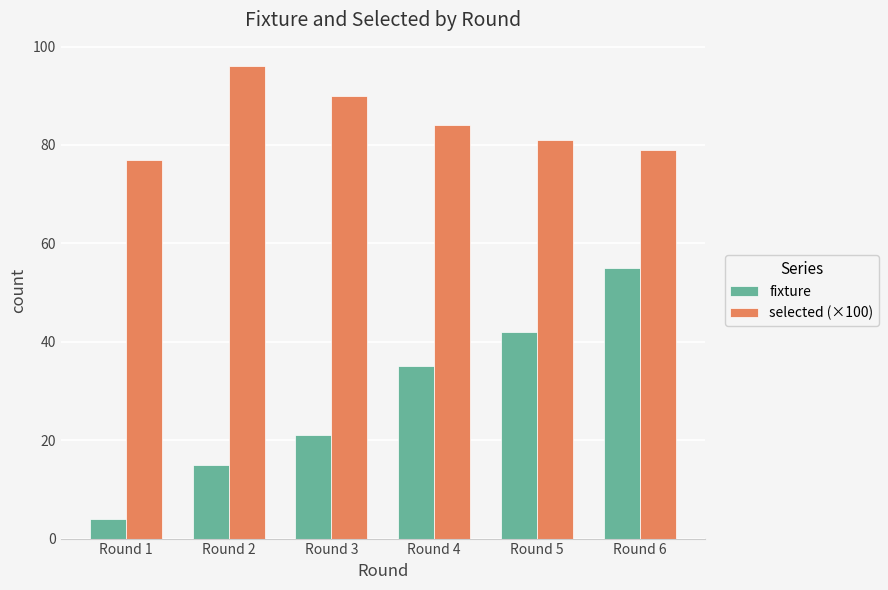

At which category is the sum across all series the highest?

Round 6